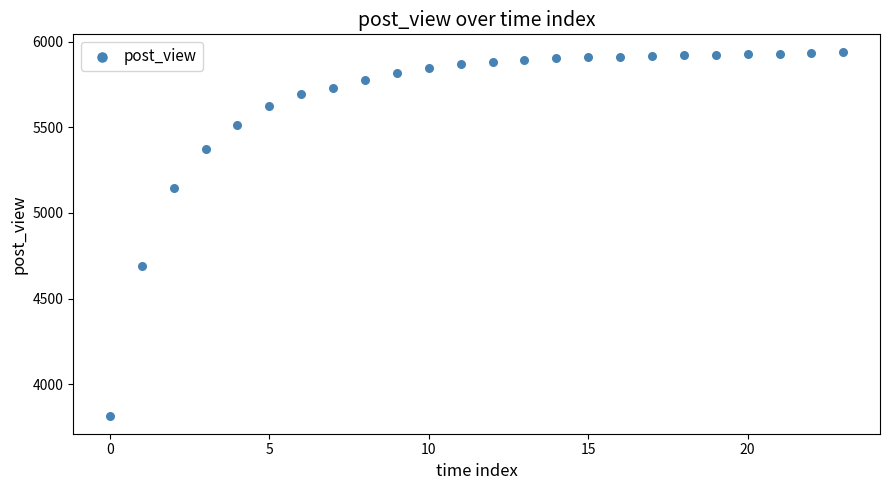

What is the range of Y values (max minus min)?

2122